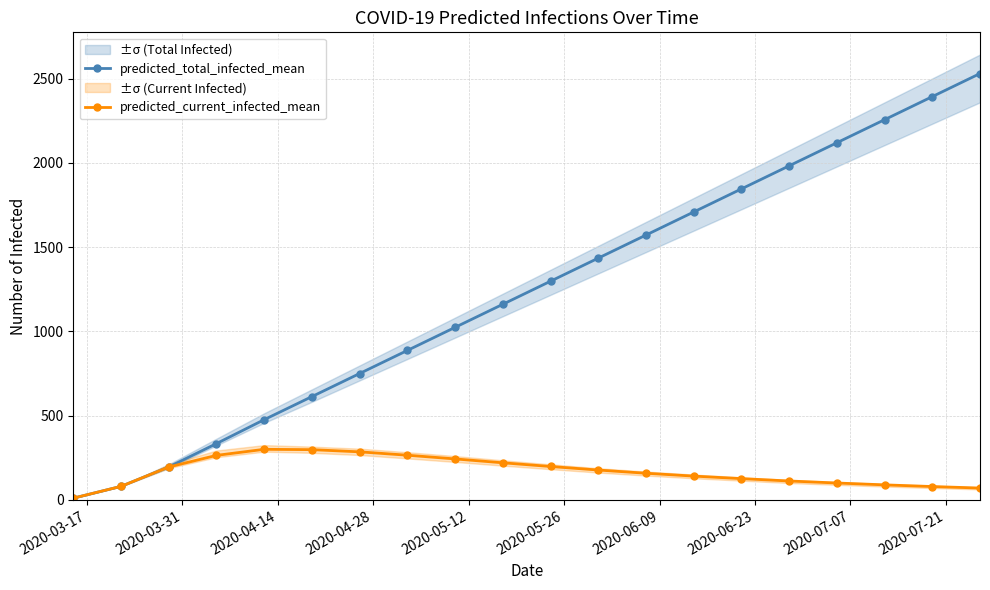

True or false: predicted_total_infected_mean has more than 0 interior local peaks.

False